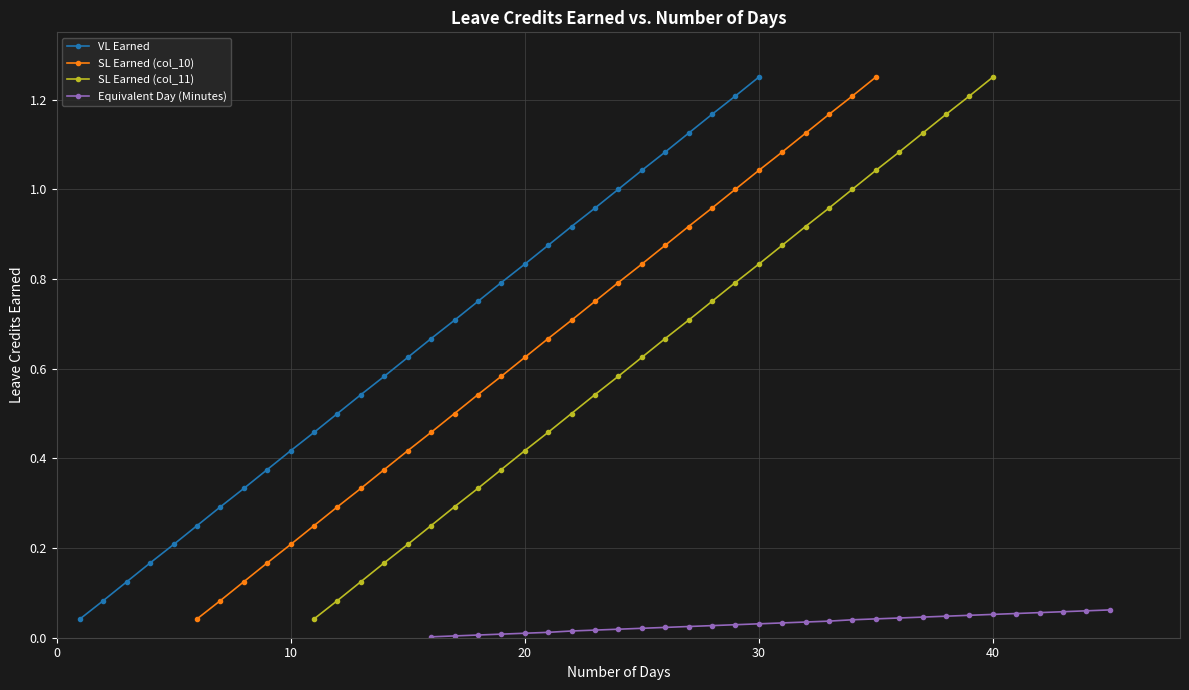

Rank the series by their maximum value, from highest to lowest.

VL Earned, SL Earned (col_10), SL Earned (col_11), Equivalent Day (Minutes)